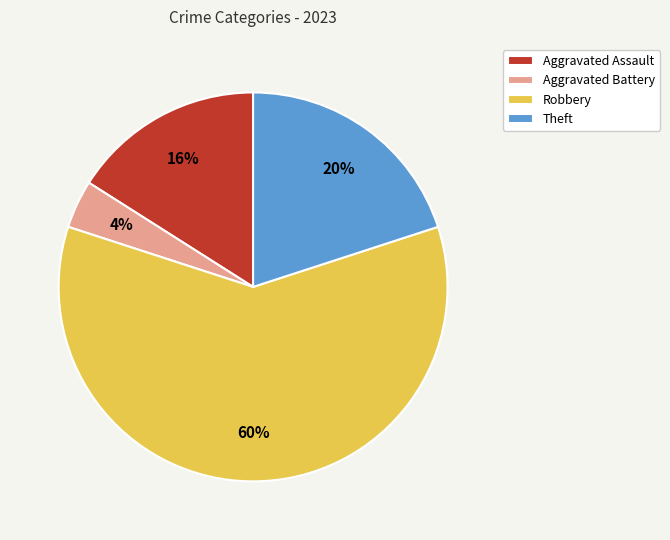

Which slice is the largest?

Robbery